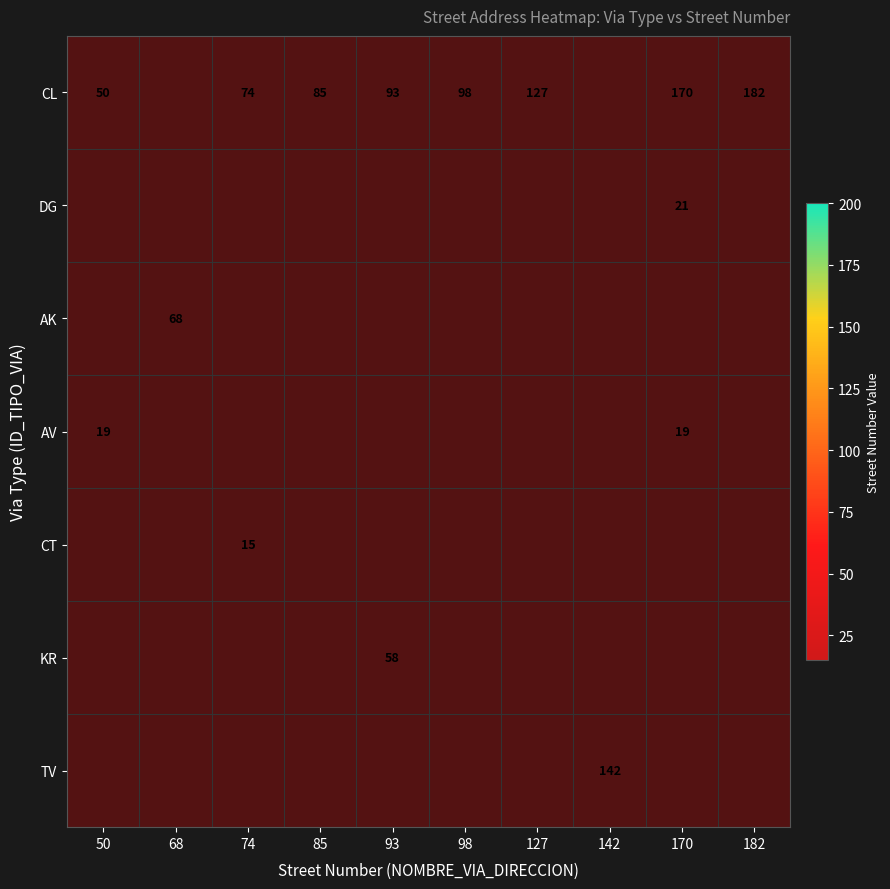

What is the lowest value of the CL series?

50.0